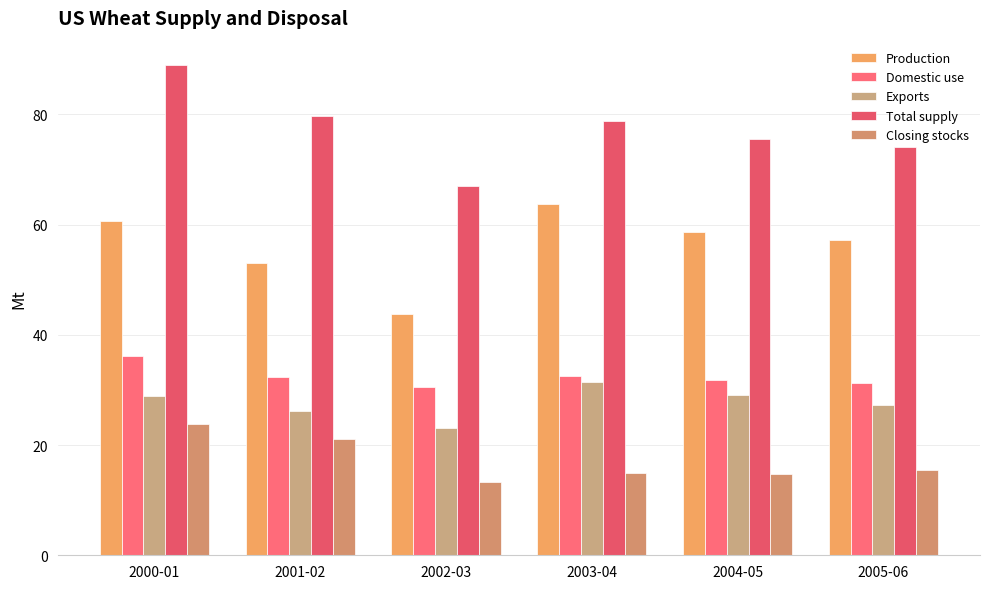

What are all the series names shown in the legend?

Production, Domestic use, Exports, Total supply, Closing stocks